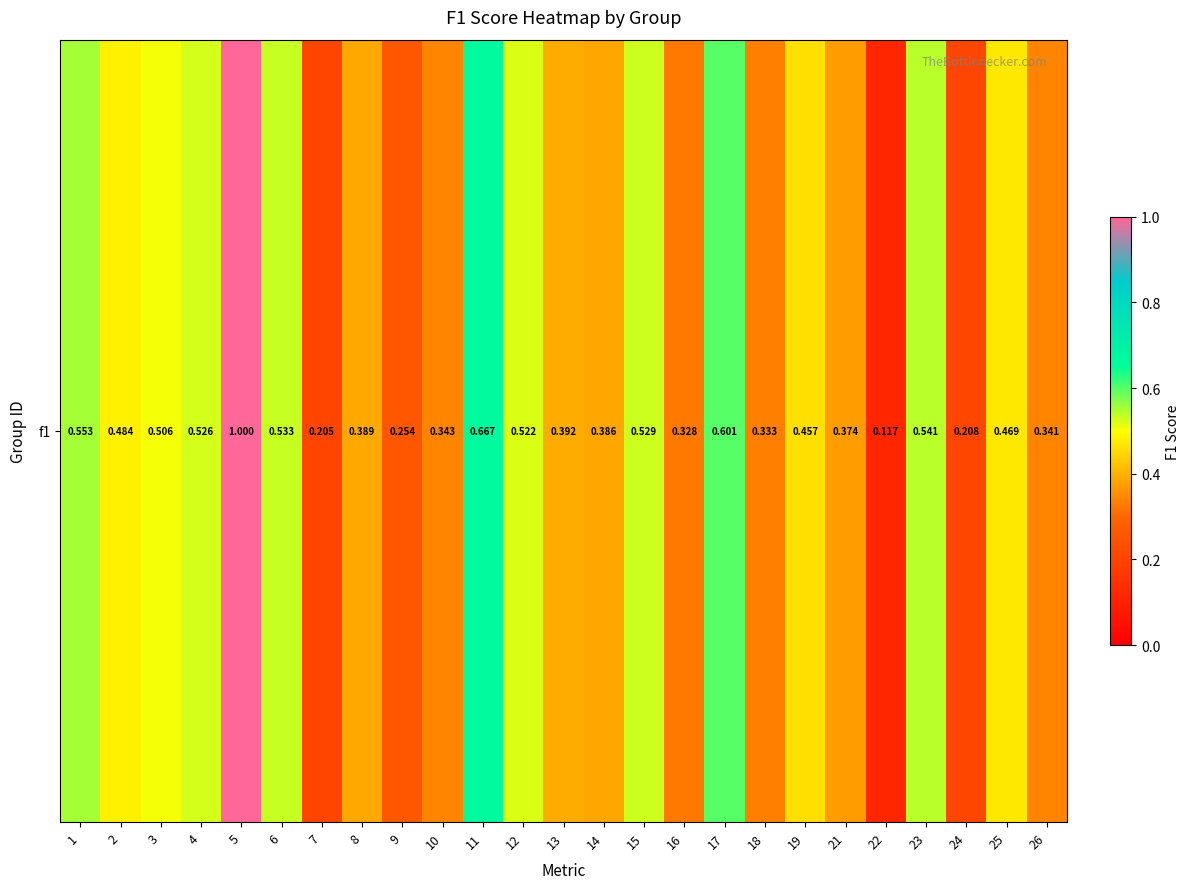

The value at 6 is 0.2. True or false?

False